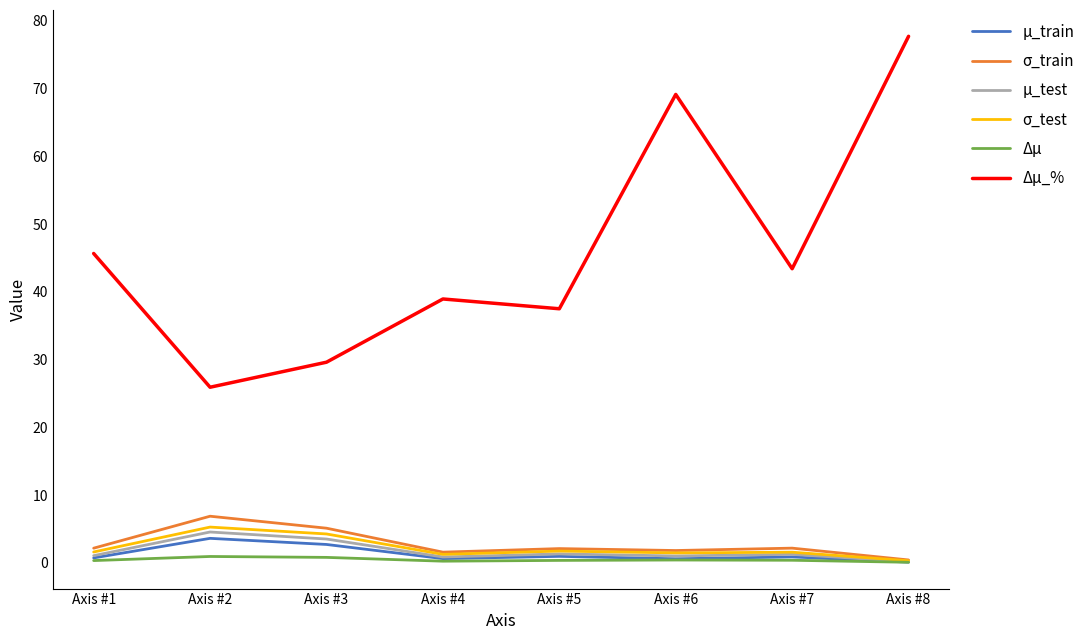

Where is the first local maximum for σ_train?

Axis #2